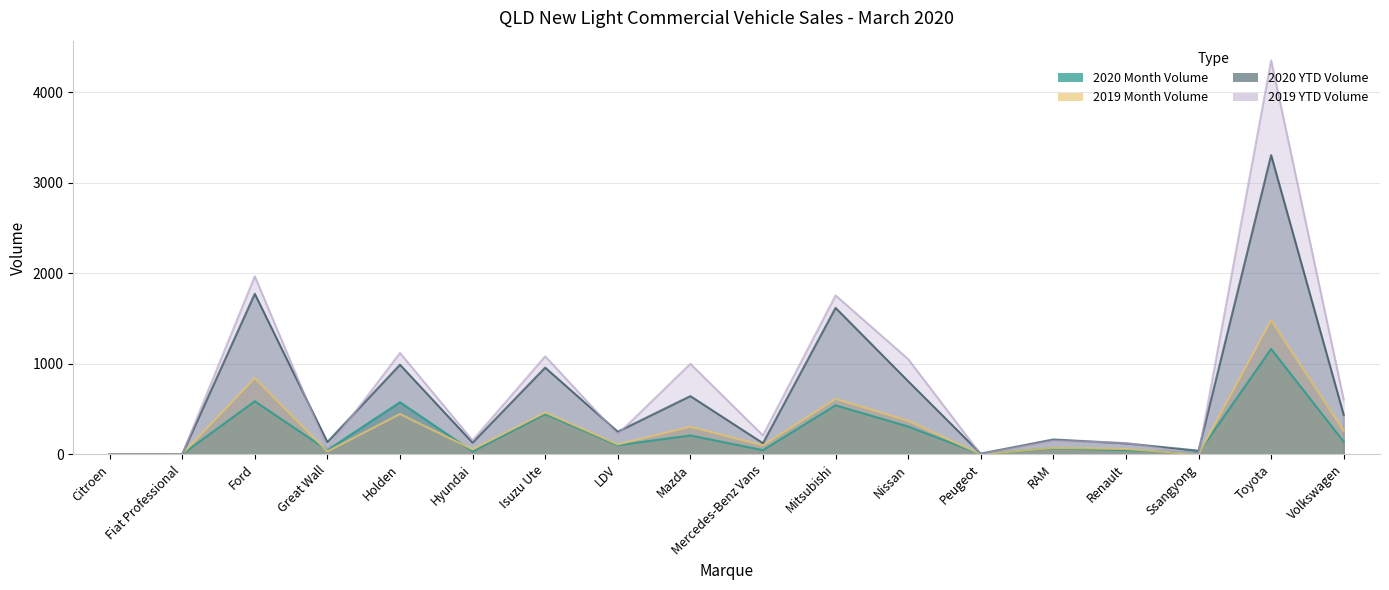

Where is 2019 Month Volume nearest to the value 741?

Ford